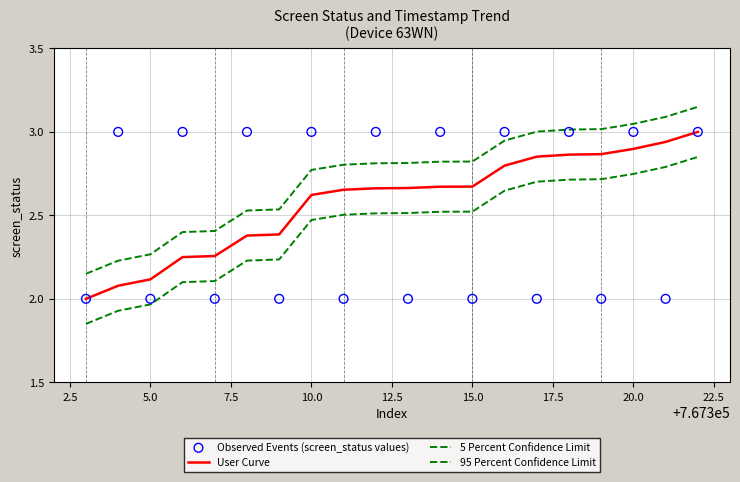

At how many categories does at least one series exceed 1?

20